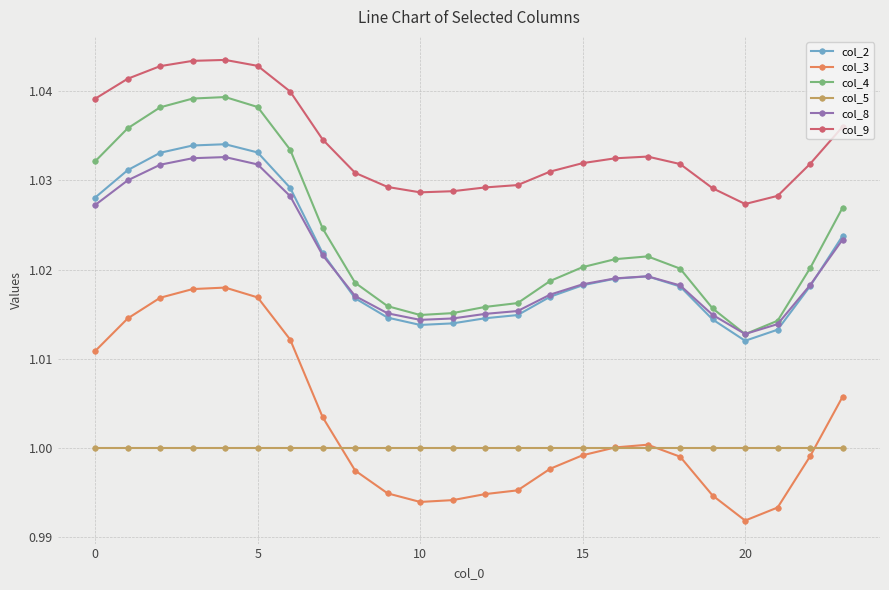

Which series has the widest spread of values?

col_4